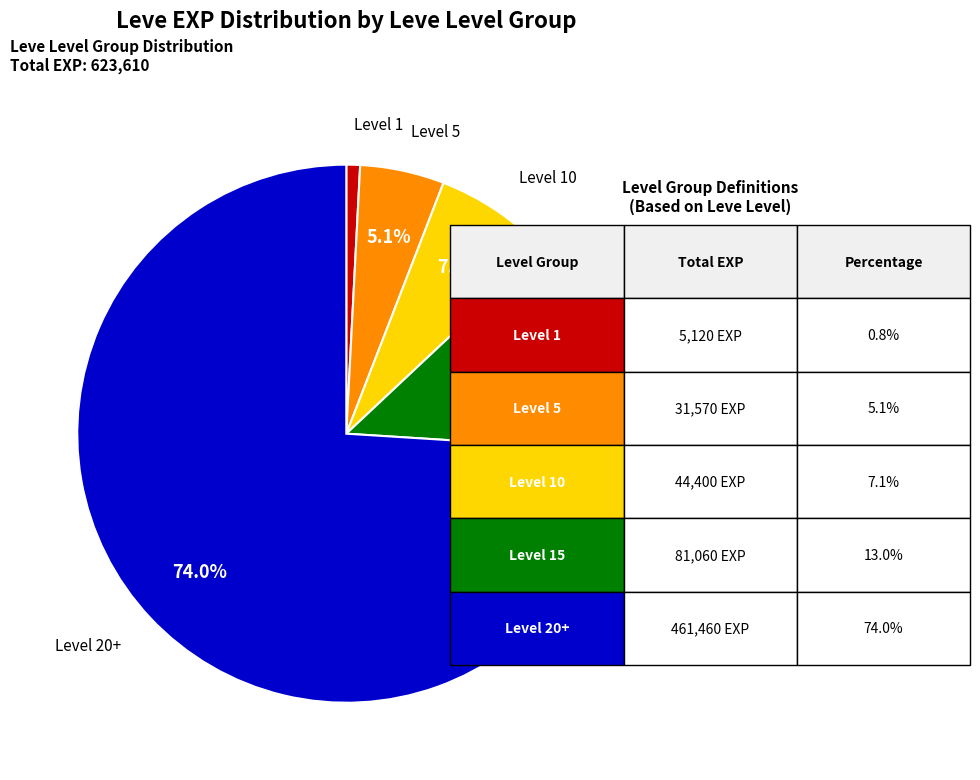

Is there any slice that represents more than half of the pie?

Yes